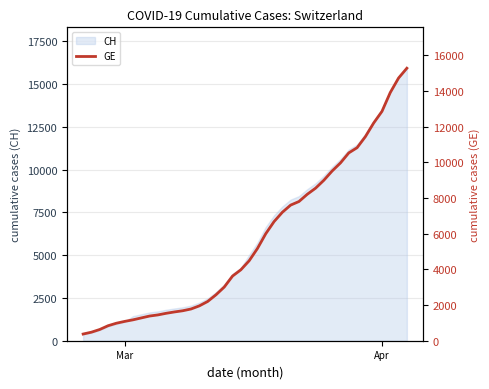

What is the highest value of the CH series?

15926